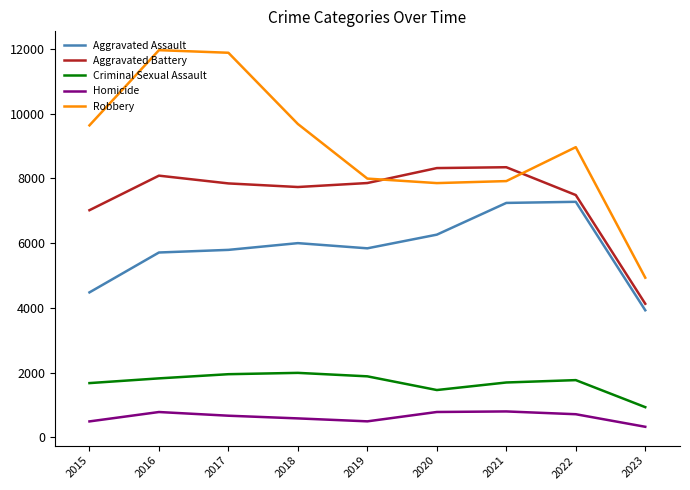

Rank the series at 2015 from lowest to highest value.

Homicide, Criminal Sexual Assault, Aggravated Assault, Aggravated Battery, Robbery